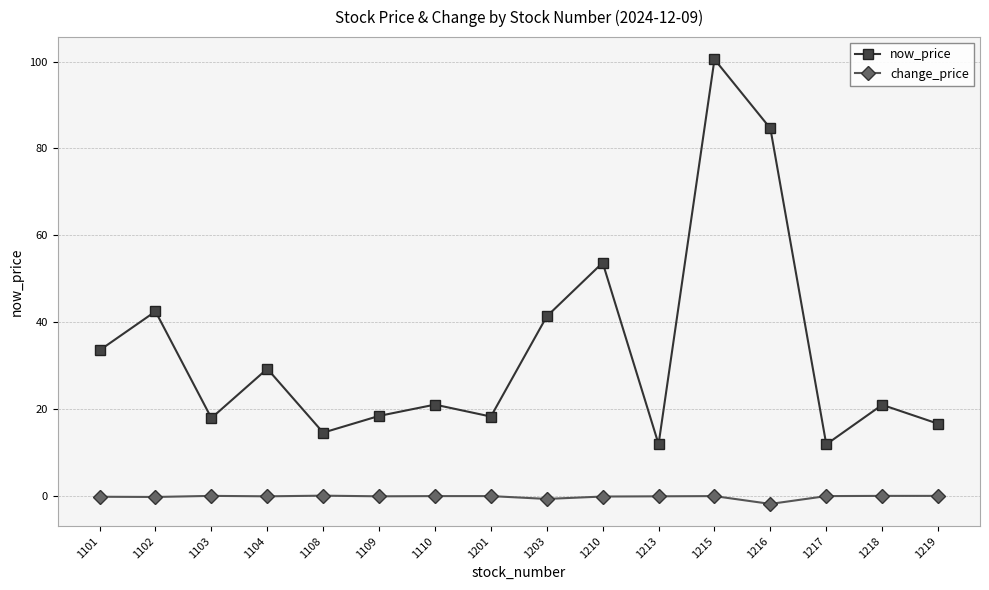

What is the value of the now_price point at the 10th from the left?

53.7